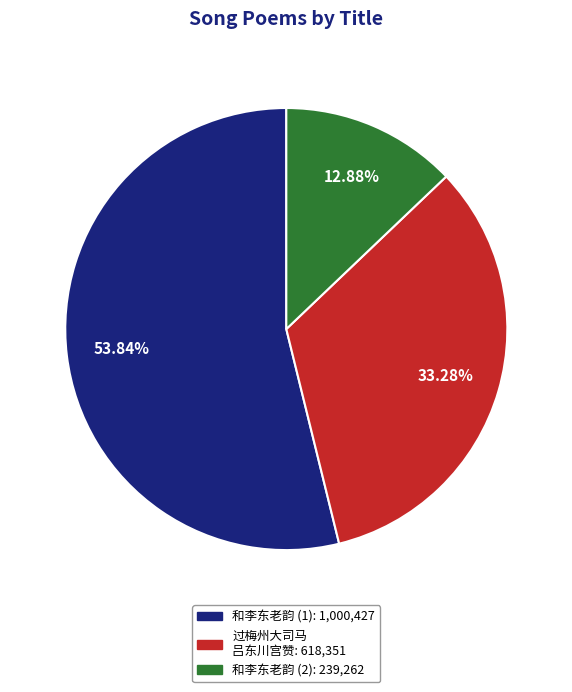

How many segments does this pie chart have?

3